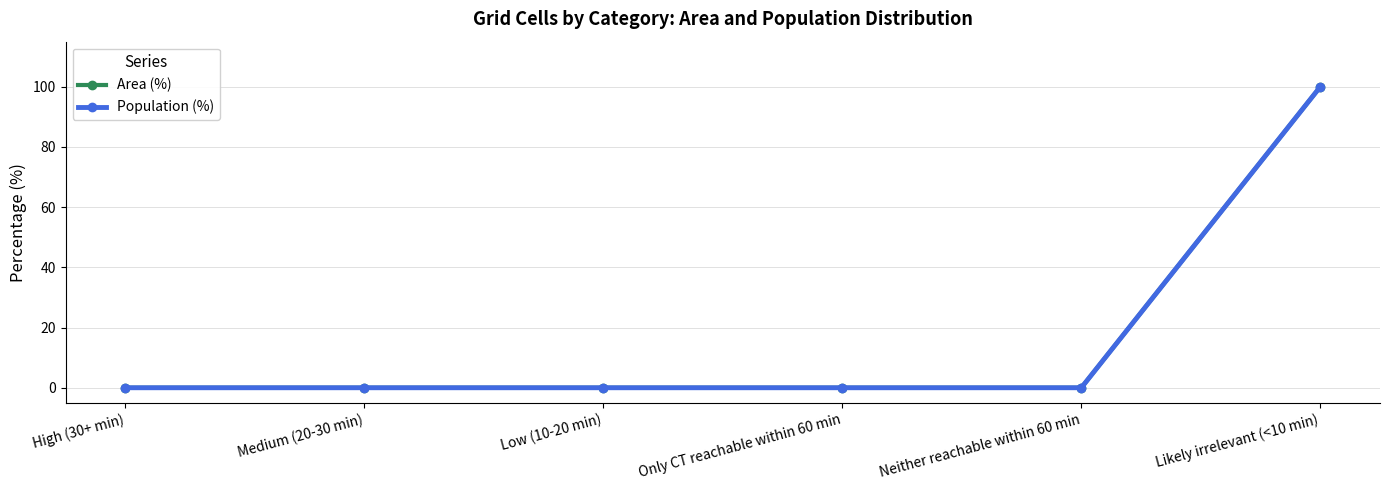

Does the chart display data point markers on the line(s)?

Yes